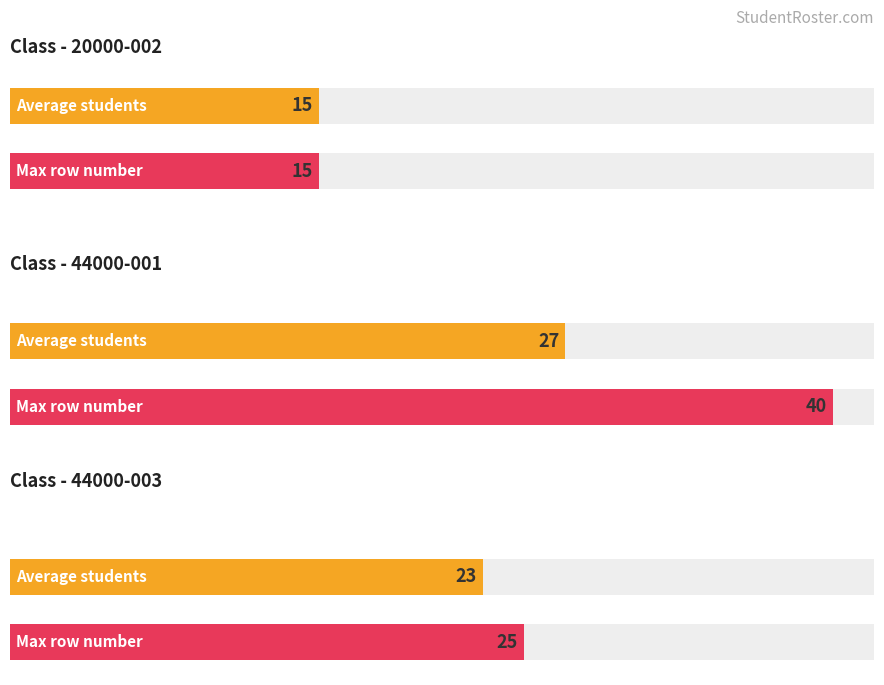

What is the total value across all series at 20000-002?

30